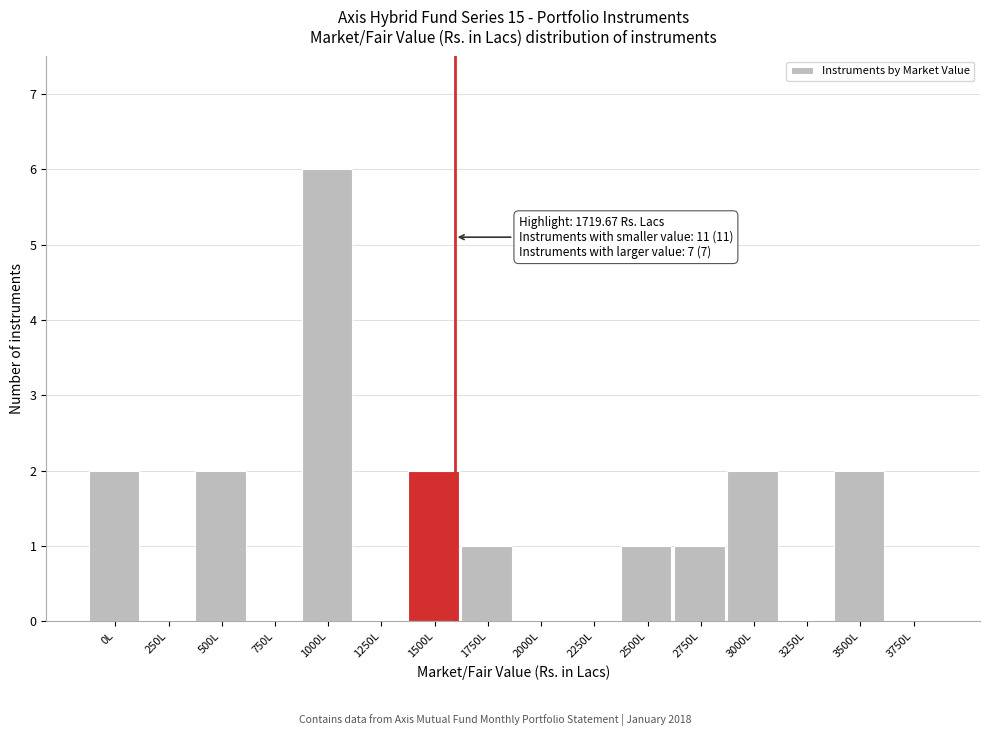

Reading right to left, extract all data points from this chart.

3750L=0	3500L=2	3250L=0	3000L=2	2750L=1	2500L=1	2250L=0	2000L=0	1750L=1	1500L=2	1250L=0	1000L=6	750L=0	500L=2	250L=0	0L=2